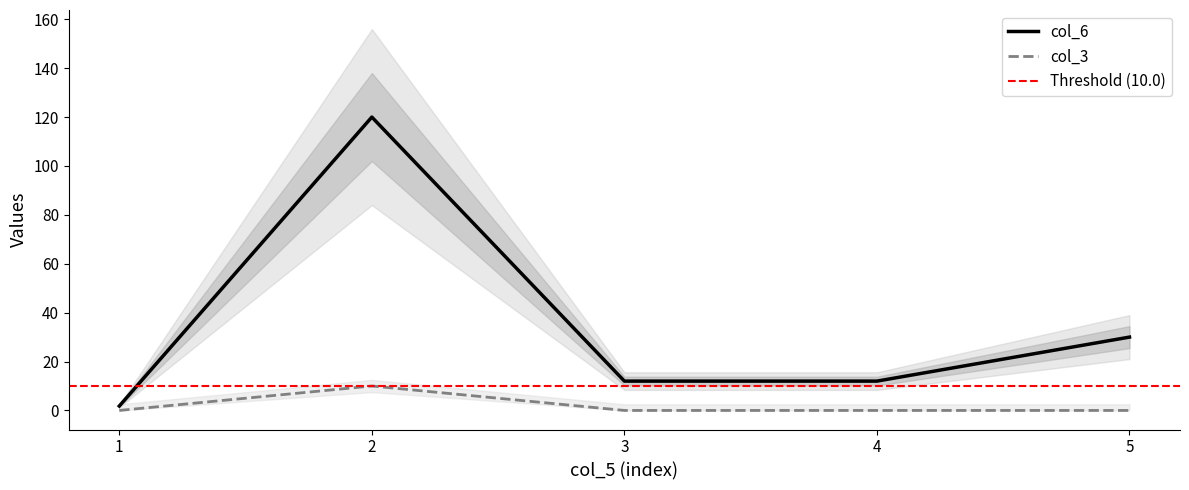

Reading left to right, transcribe all the data shown in this chart.

col_6: 1.8	120.0	12.0	12.0	30.0
col_3: 0.0	10.0	0.0	0.0	0.0